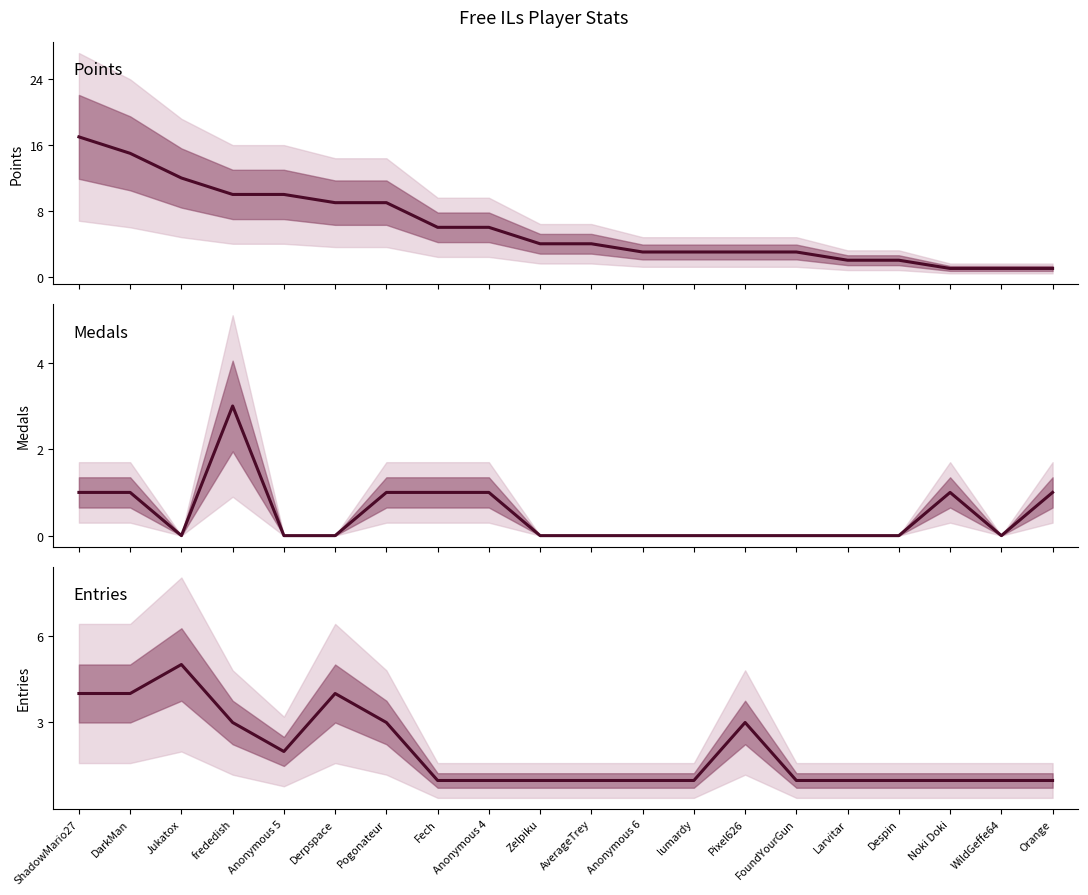

Reading left to right, transcribe all the data shown in this chart.

Points: 17	15	12	10	10	9	9	6	6	4	4	3	3	3	3	2	2	1	1	1
Medals: 1	1	0	3	0	0	1	1	1	0	0	0	0	0	0	0	0	1	0	1
Entries: 4	4	5	3	2	4	3	1	1	1	1	1	1	3	1	1	1	1	1	1